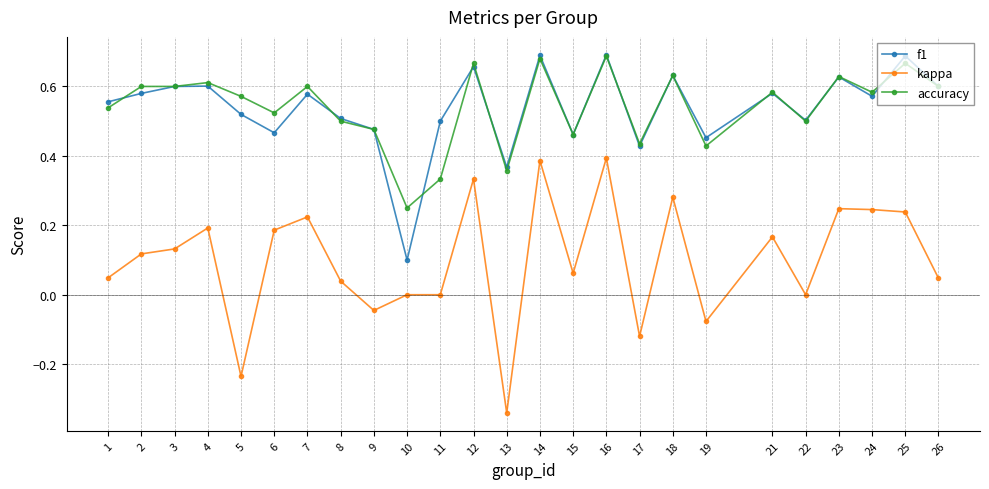

True or false: kappa has more than 1 interior local peaks.

True